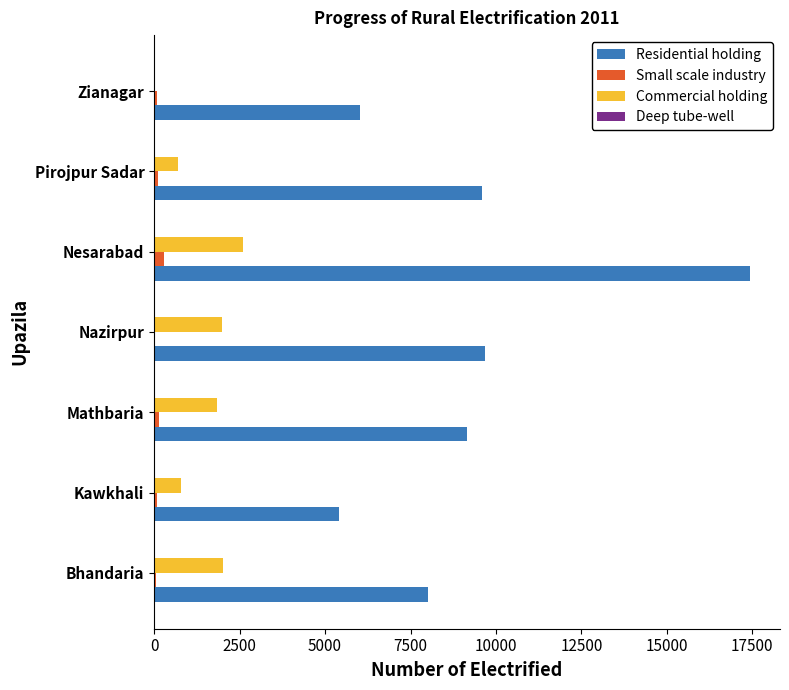

Between Bhandaria and Kawkhali, which series saw the biggest shift?

Residential holding